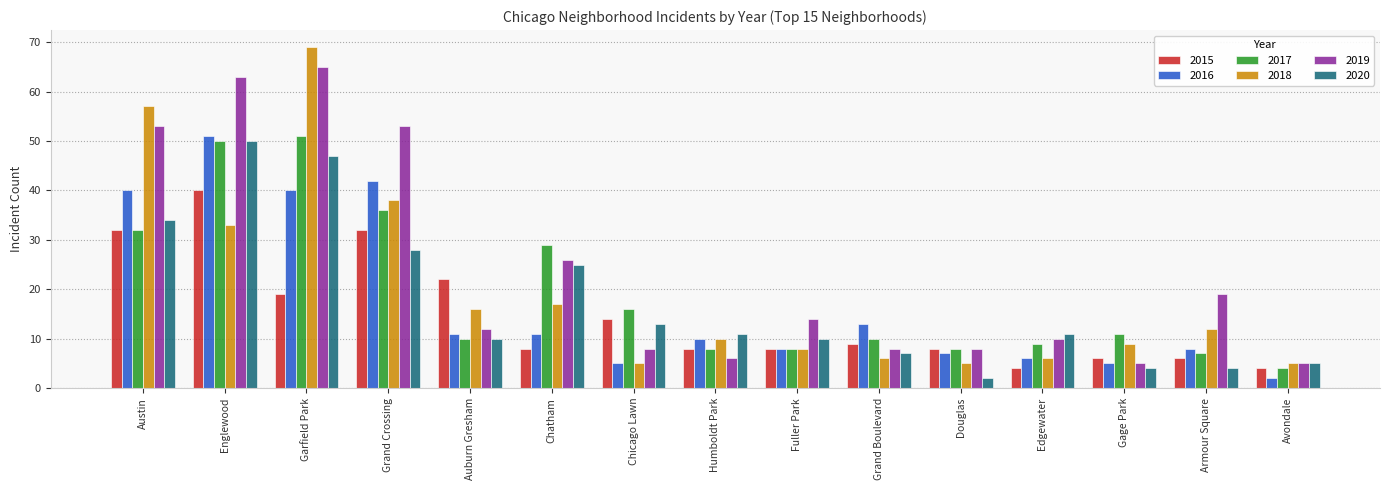

What is the minimum value for 2016?

2